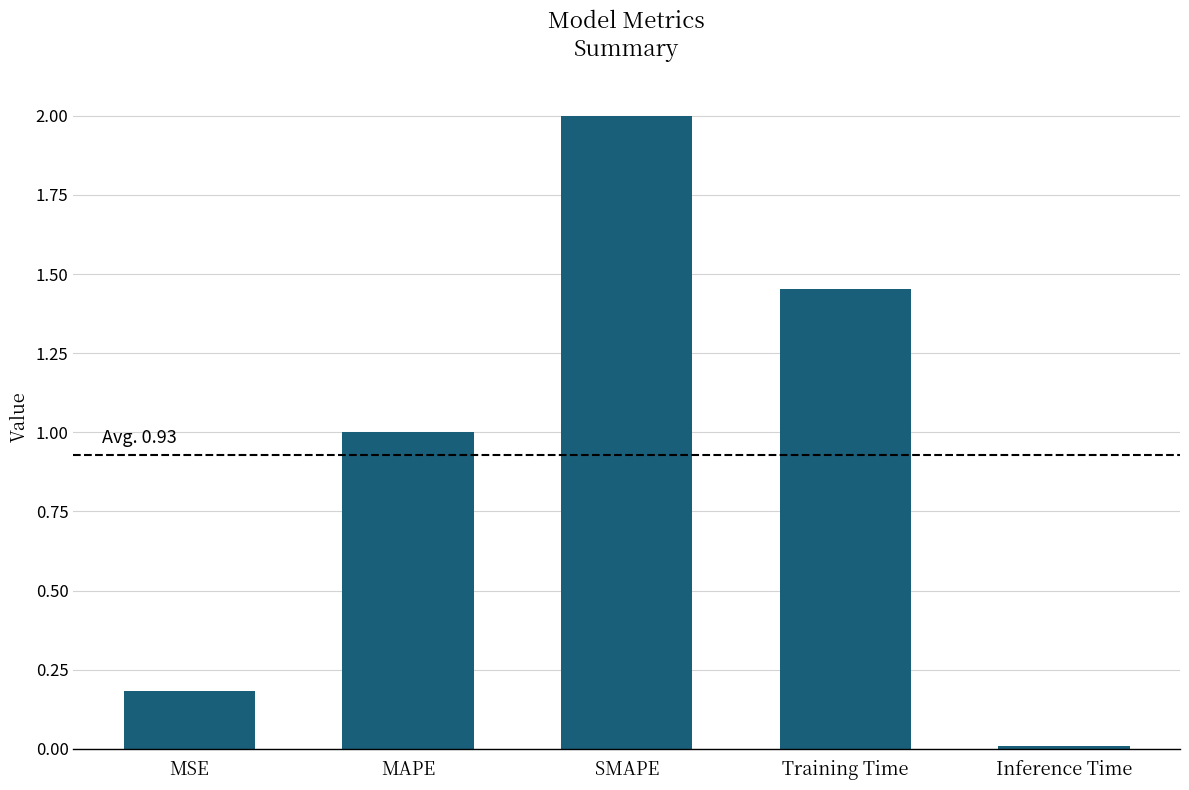

The value at Training Time is 0.8. True or false?

False